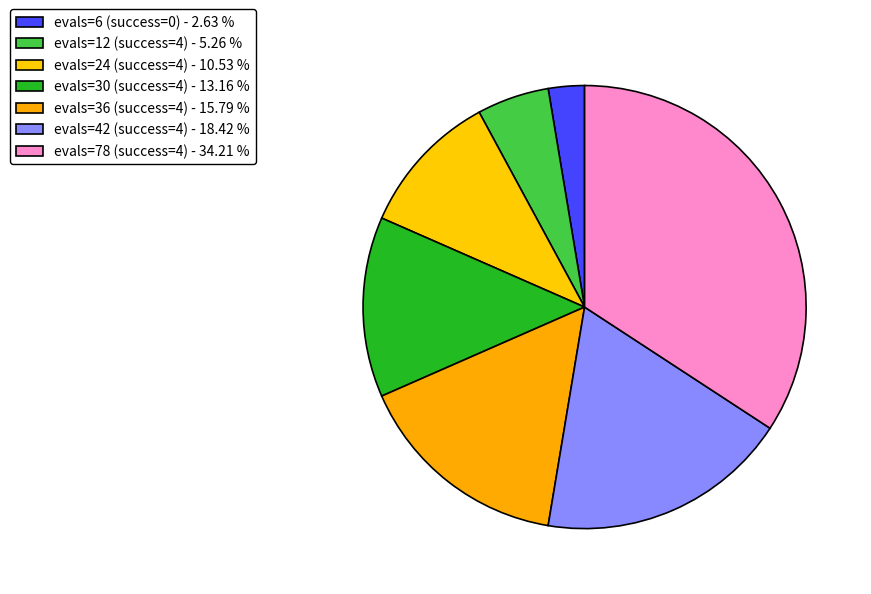

Rank the categories by value from lowest to highest.

evals=6 (success=0) - 2.63 %, evals=12 (success=4) - 5.26 %, evals=24 (success=4) - 10.53 %, evals=30 (success=4) - 13.16 %, evals=36 (success=4) - 15.79 %, evals=42 (success=4) - 18.42 %, evals=78 (success=4) - 34.21 %